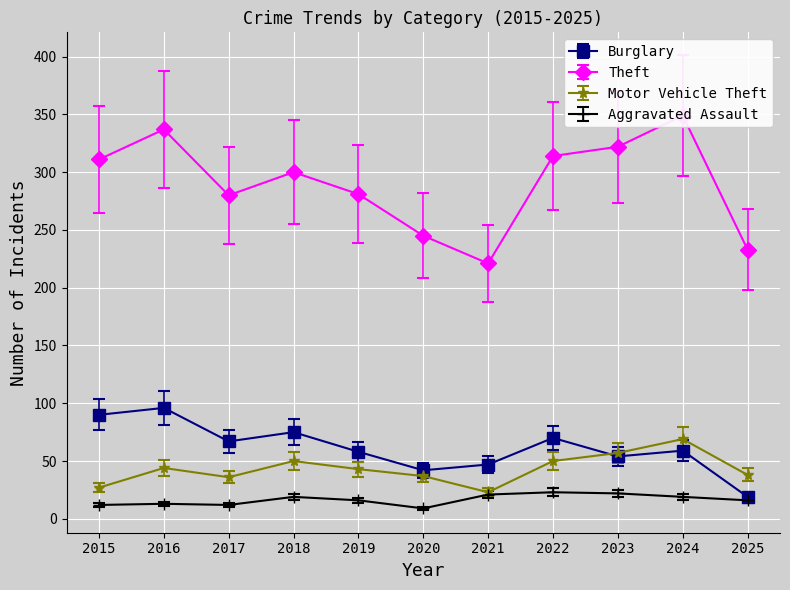

The value of Motor Vehicle Theft at 2017 is 14.5. True or false?

False